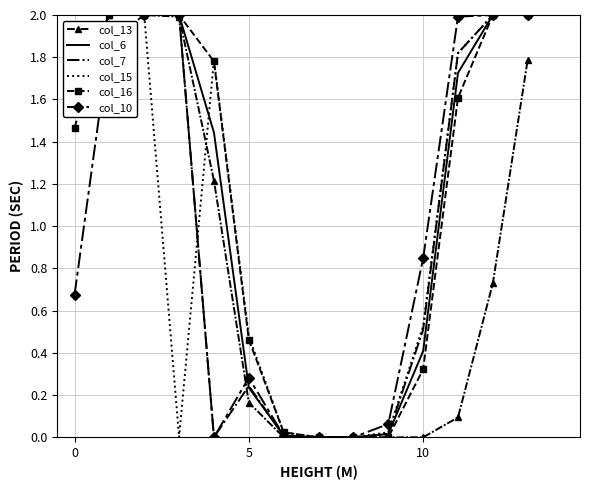

What is the greatest value displayed?

2.0